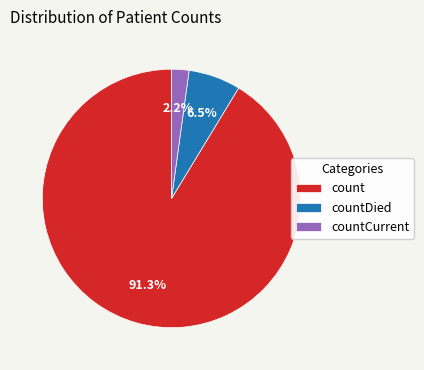

To the nearest percent, what is the average slice percentage?

33%